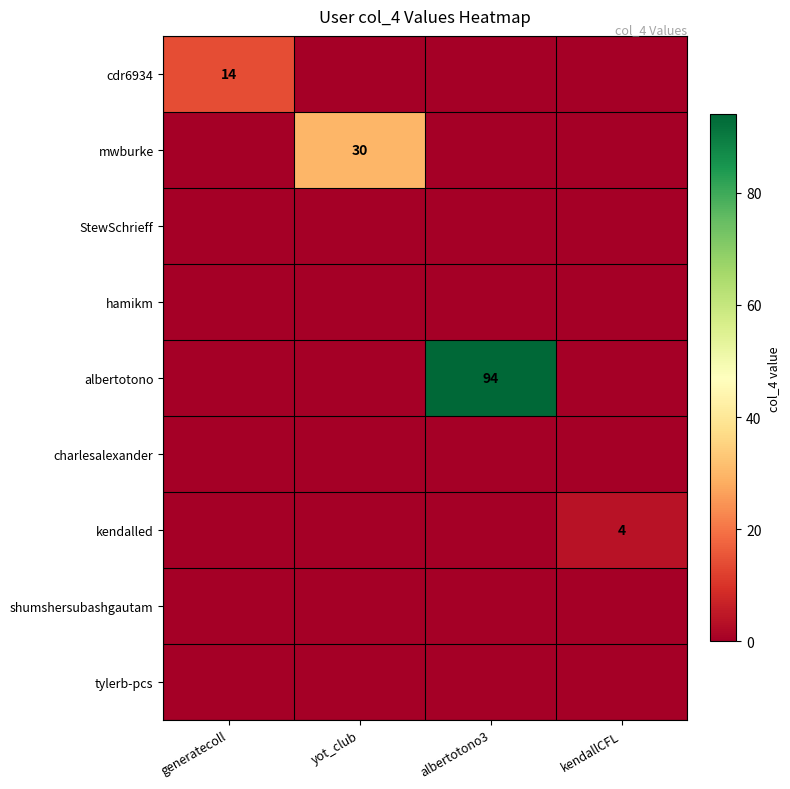

List the labels in order of albertotono value, largest first.

albertotono3, generatecoll, yot_club, kendallCFL